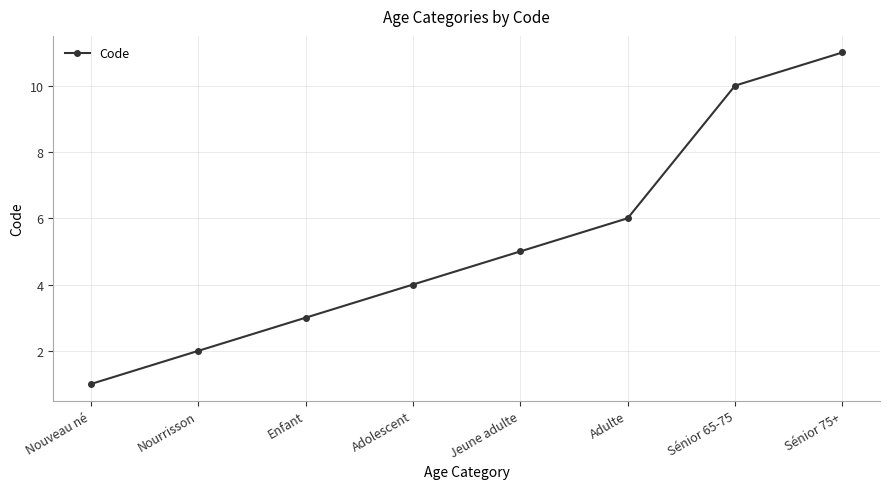

Reading left to right, extract all data points from this chart.

1	2	3	4	5	6	10	11